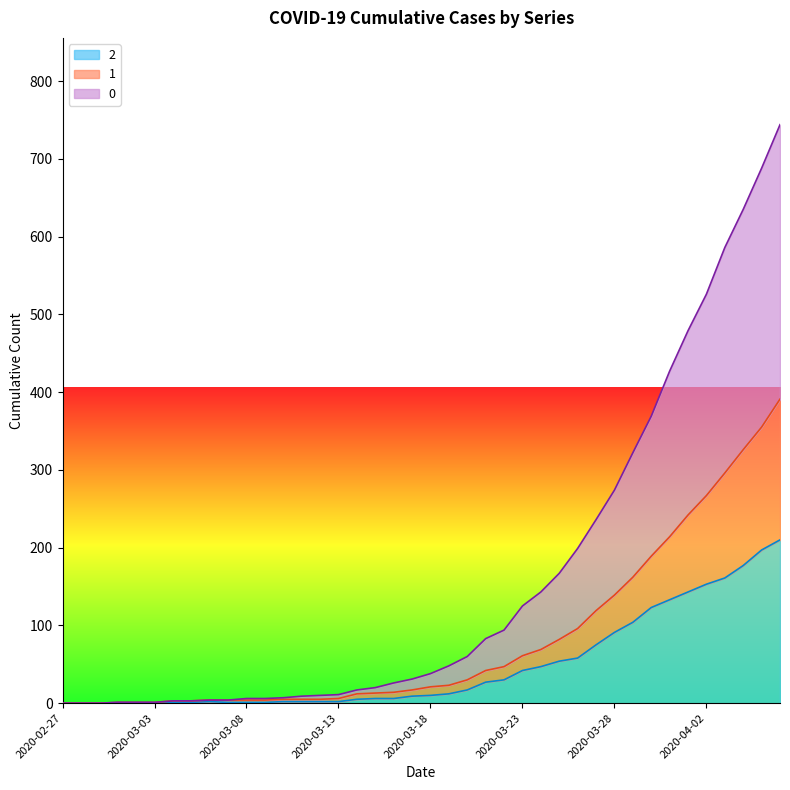

True or false: 1 and 0 intersect in this chart.

False